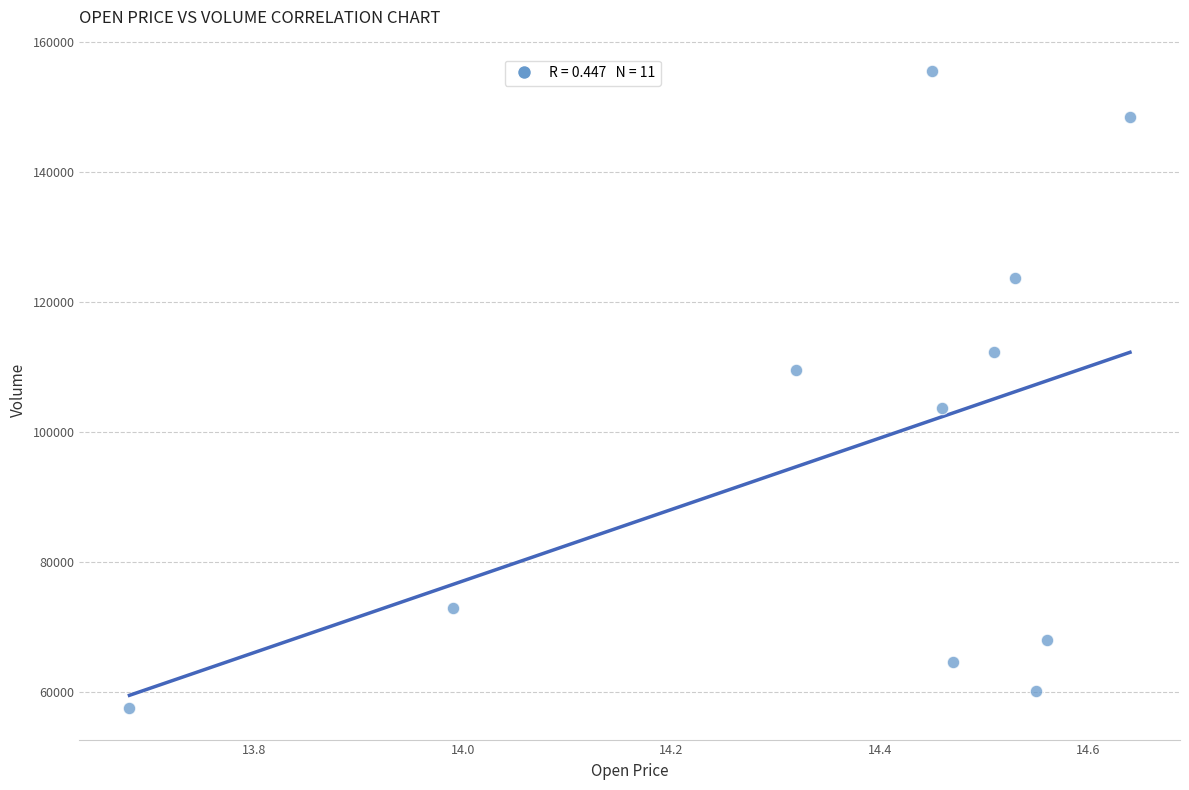

What is the average X value?

14.4